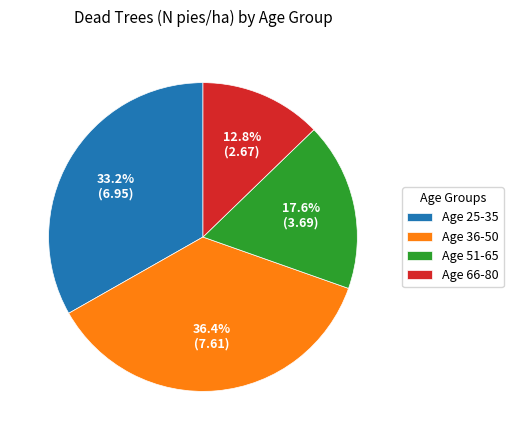

Which slice is the largest?

Age 36-50